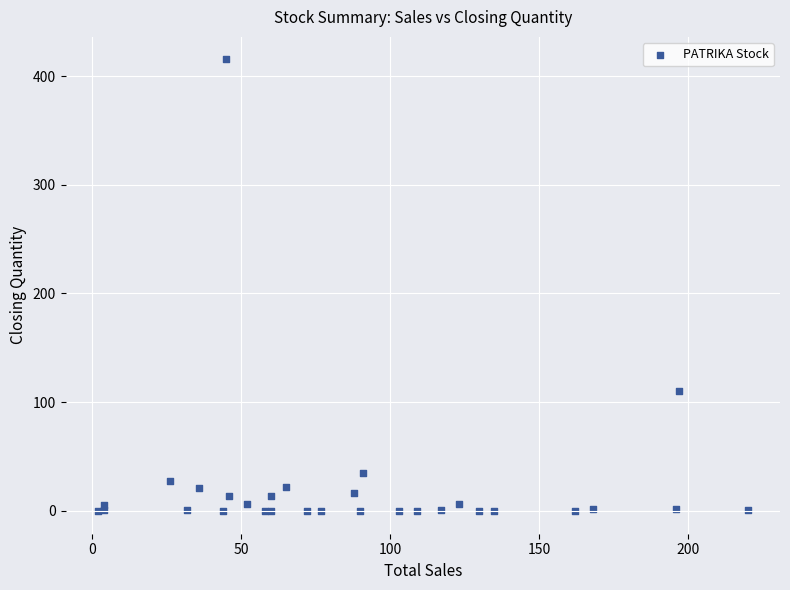

What Y value in the scatter plot is closest to 207?

110.0